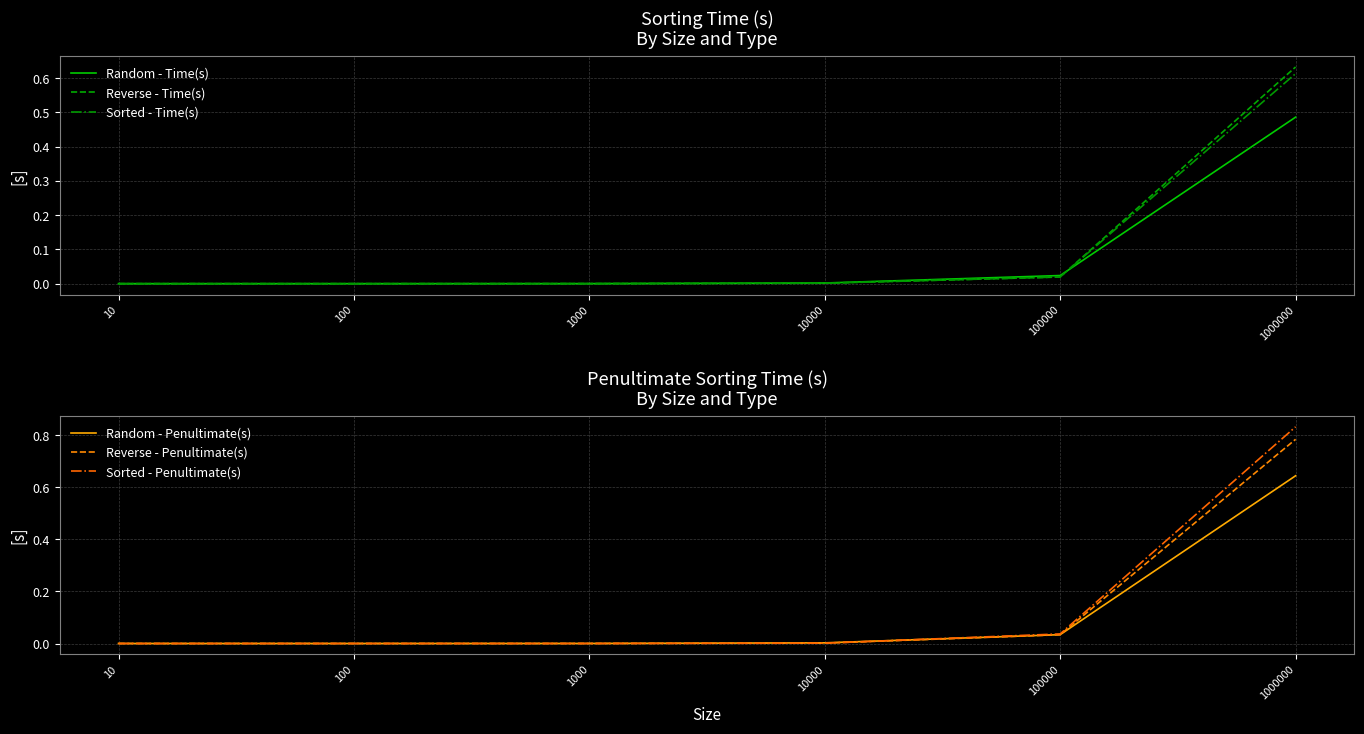

List the labels in order of Random - Time(s) value, largest first.

1000000, 100000, 10000, 1000, 100, 10